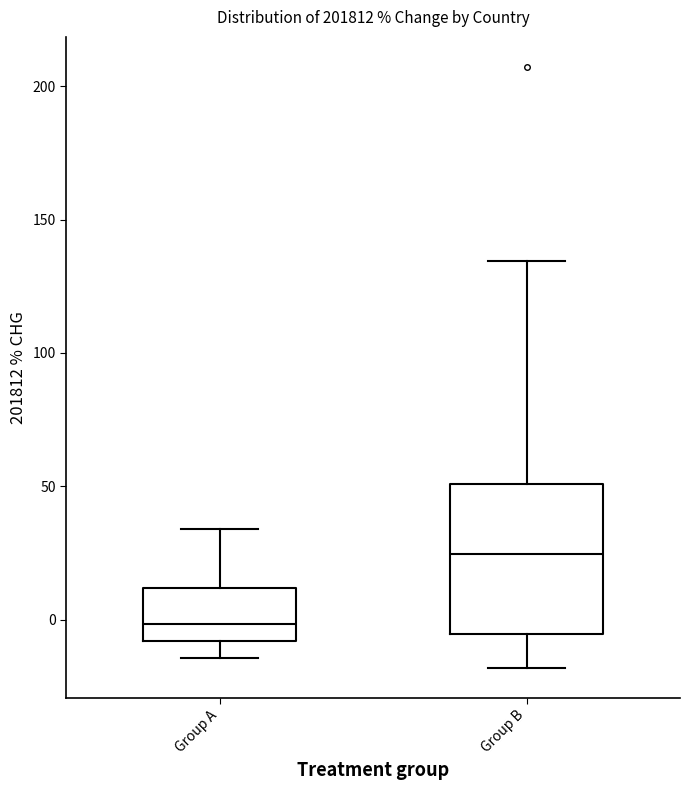

Which box has the highest median line?

Group B